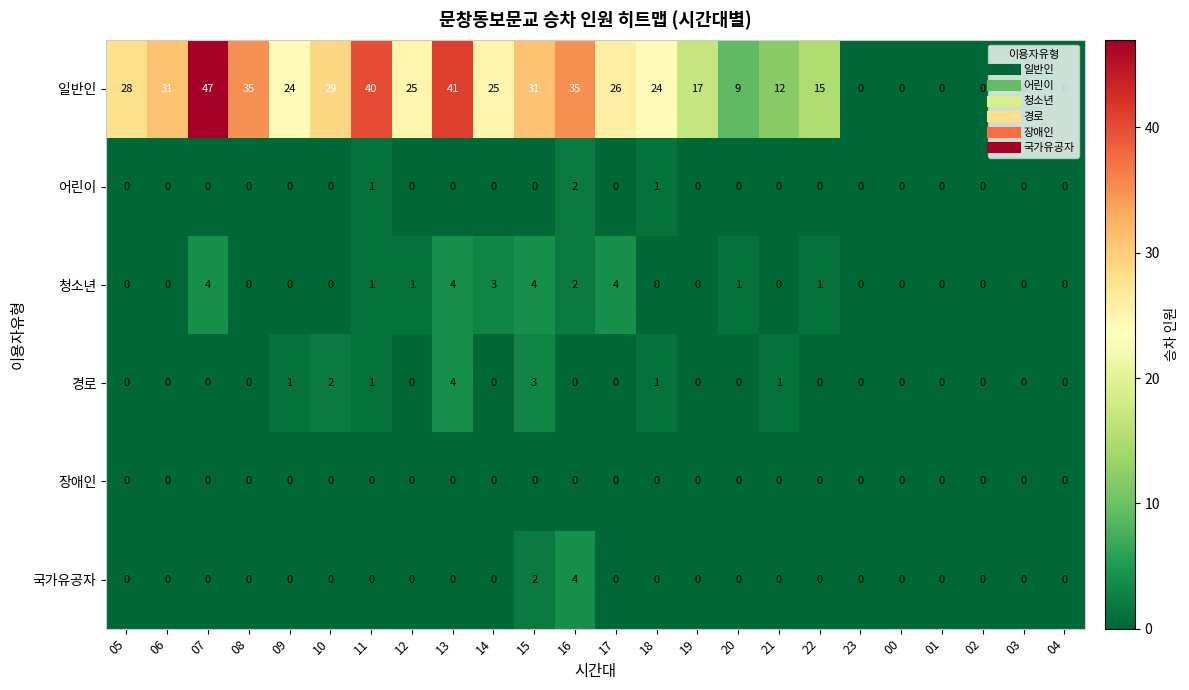

What is the difference between the highest and lowest values at 09?

24